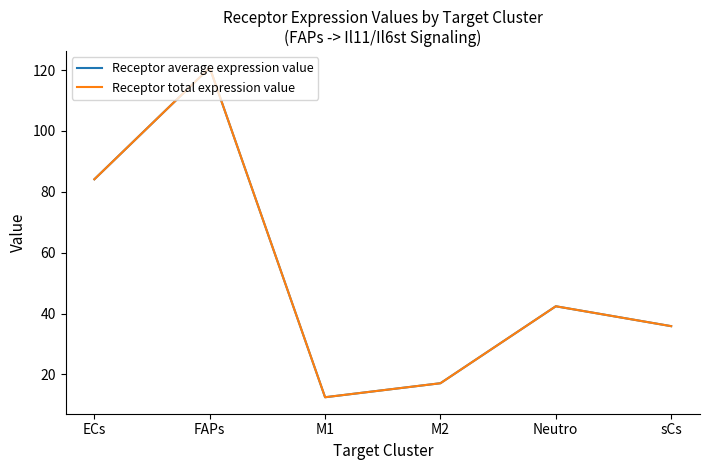

Does the chart have visible grid lines?

No